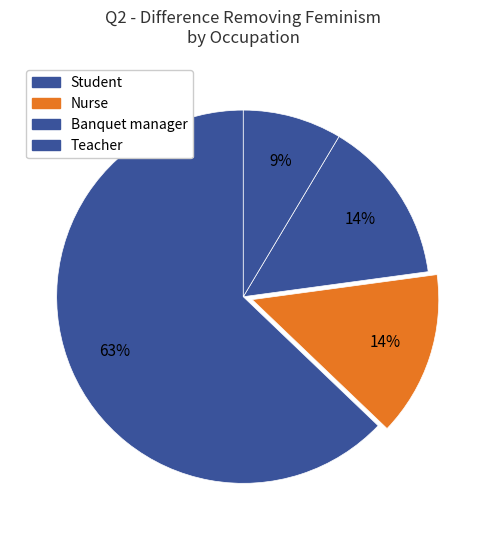

How many segments does this pie chart have?

4